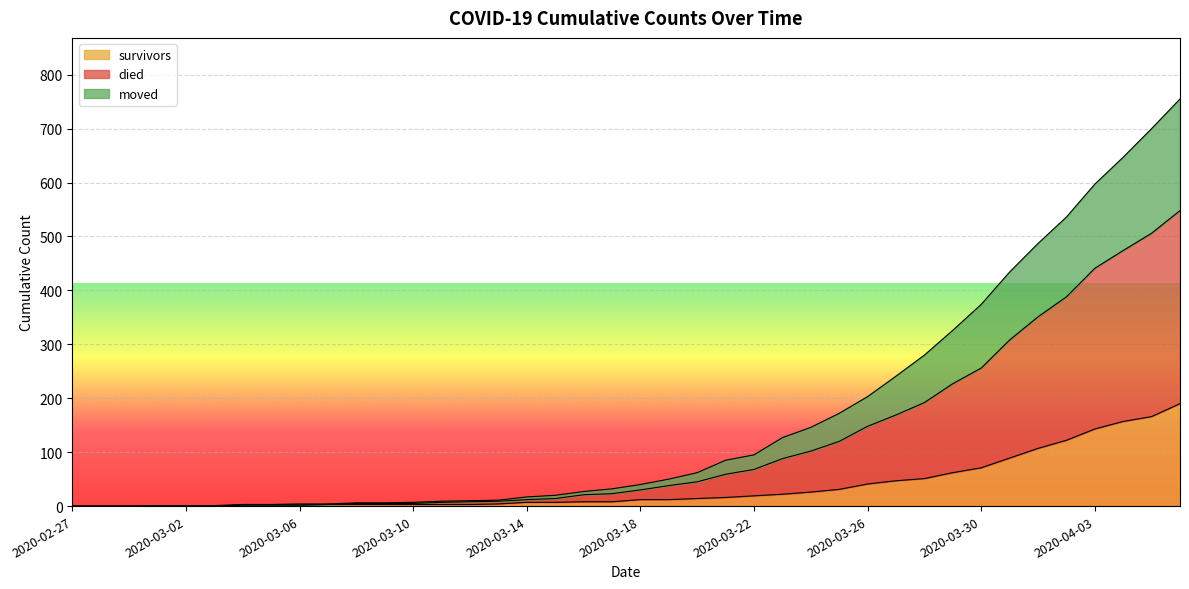

True or false: died has more than 1 interior local peaks.

False